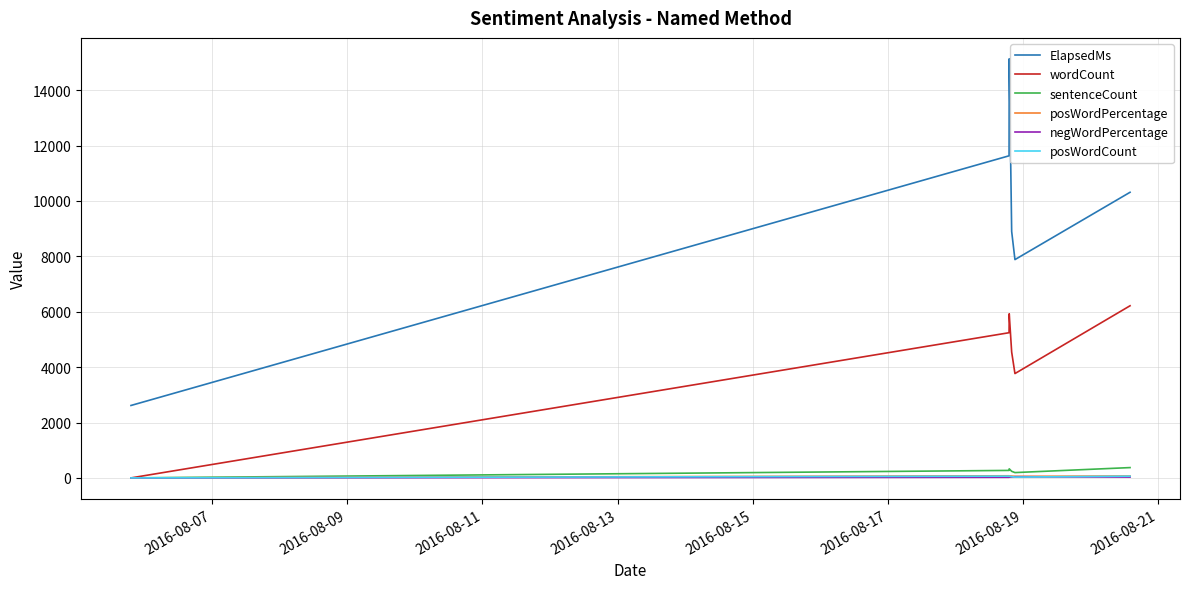

What is the difference between the second highest and second lowest values in the posWordPercentage series?

15